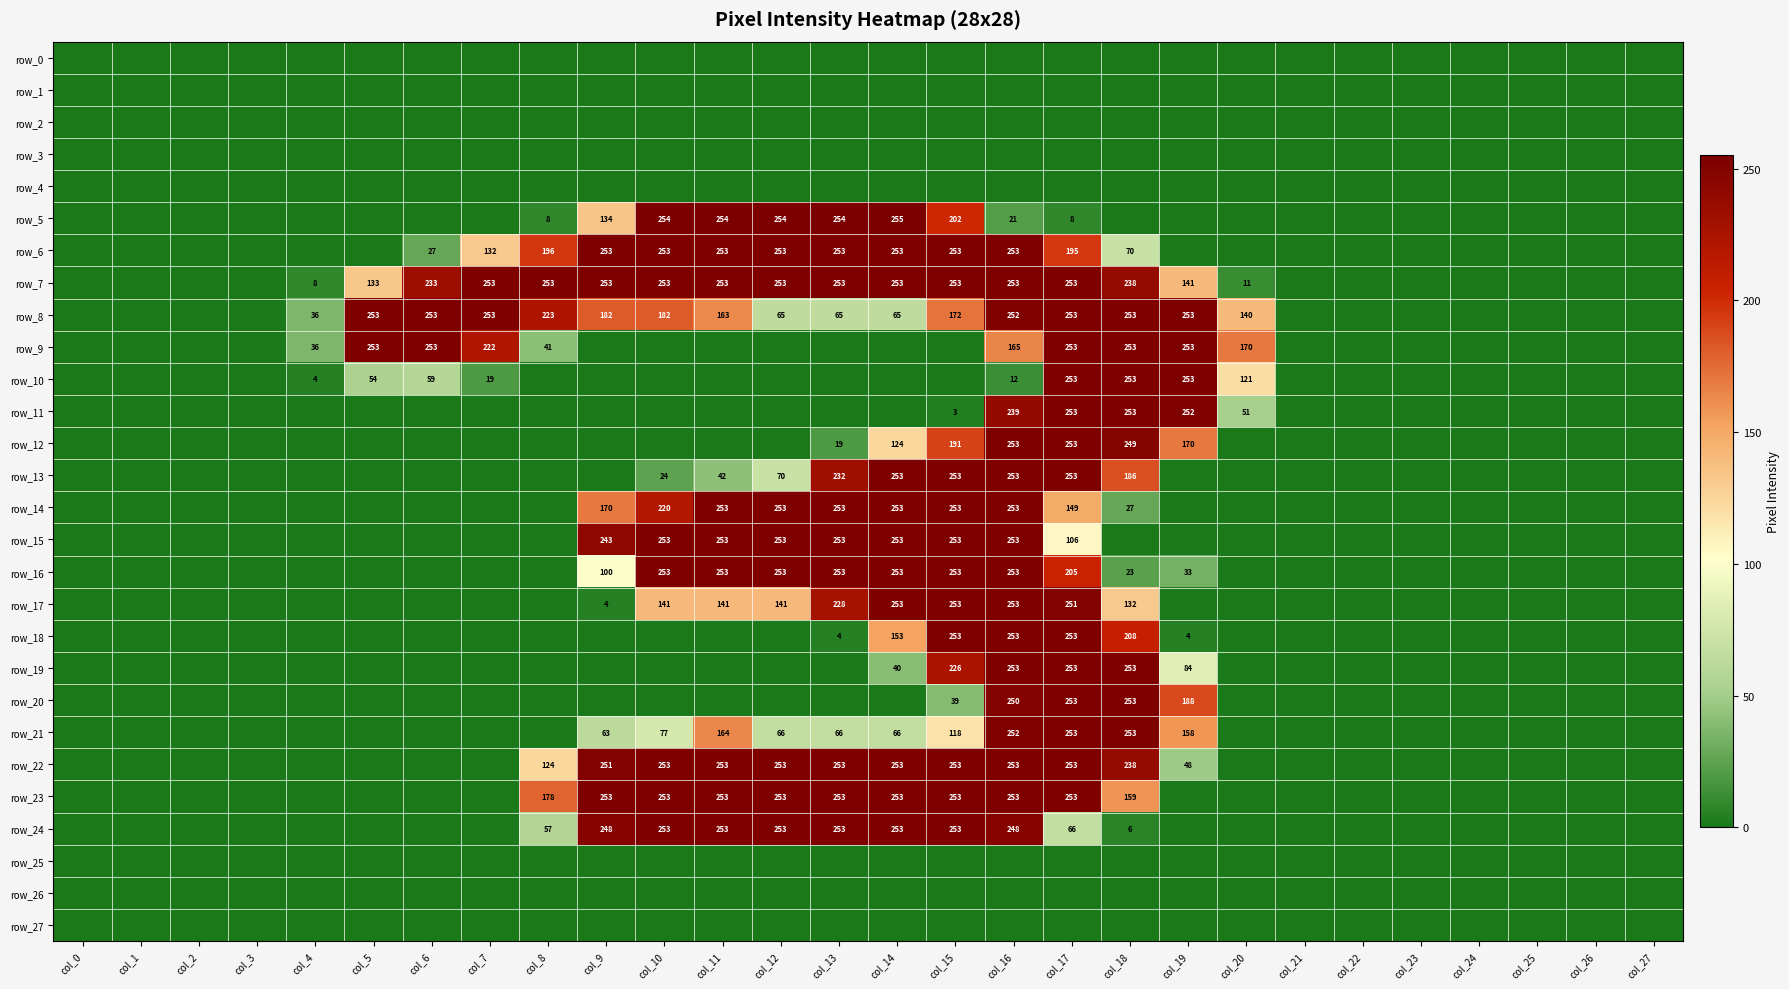

At how many categories does at least one series exceed 234?

15